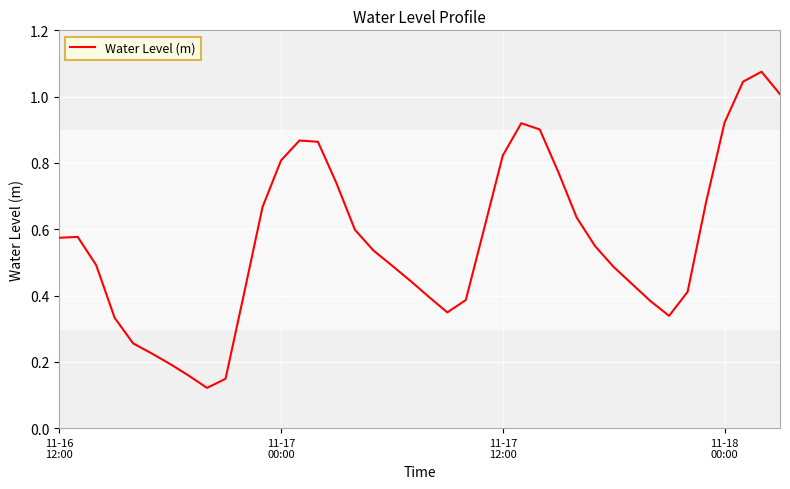

Rank the categories by value from highest to lowest.

38, 37, 39, 36, 25, 26, 13, 14, 24, 12, 27, 15, 35, 11, 28, 23, 16, 11-17
00:00, 11-16
12:00, 29, 17, 11-17
12:00, 18, 30, 19, 31, 34, 10, 20, 22, 32, 21, 33, 11-18
00:00, 4, 5, 6, 7, 9, 8